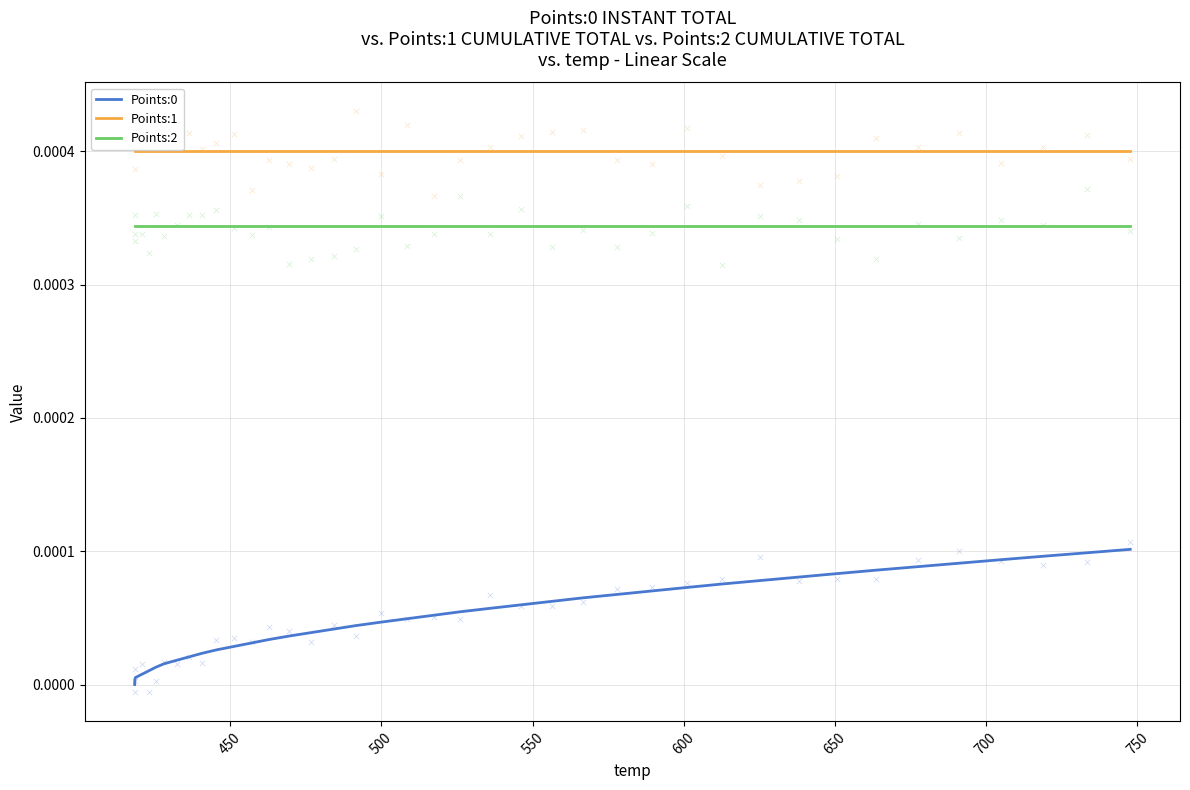

What are all the series names shown in the legend?

Points:0, Points:1, Points:2